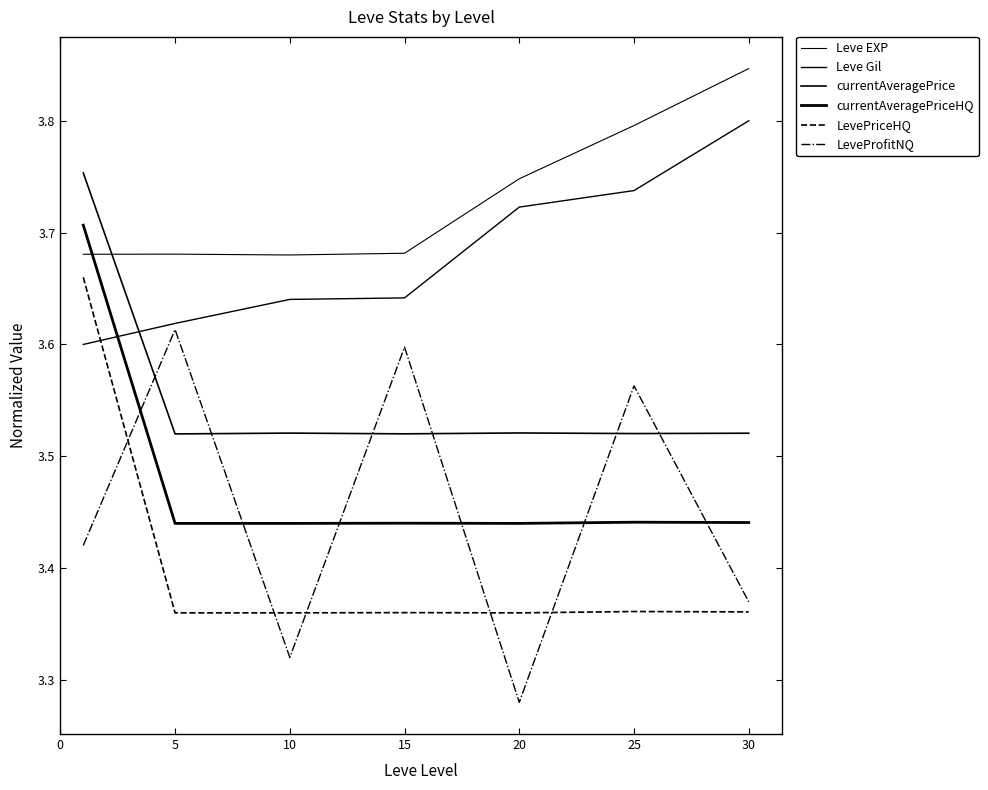

Which label corresponds to the largest value in the chart?

30